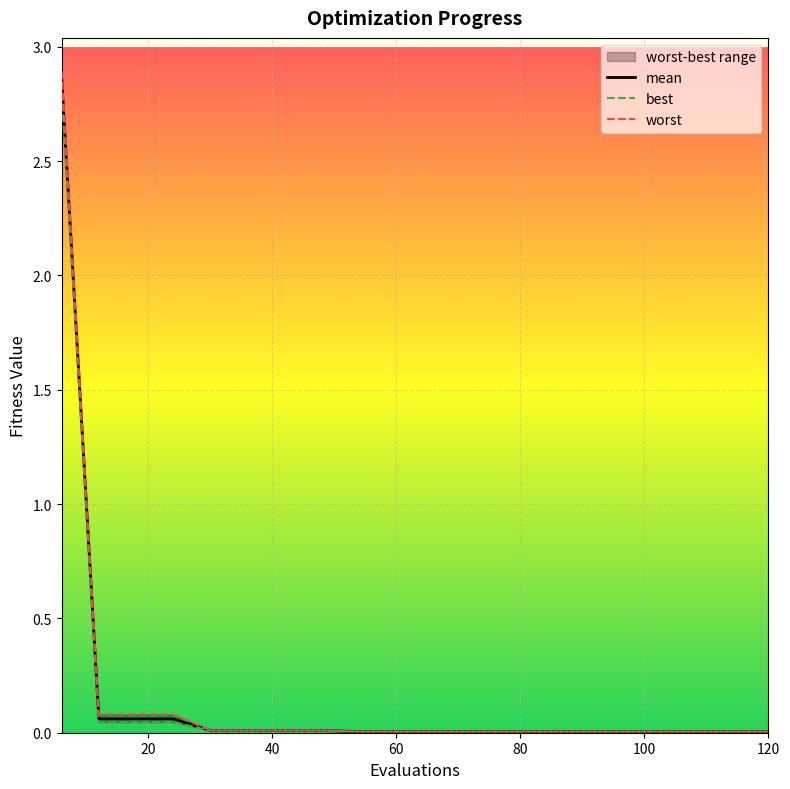

True or false: best has more than 2 points higher than both neighbors.

False